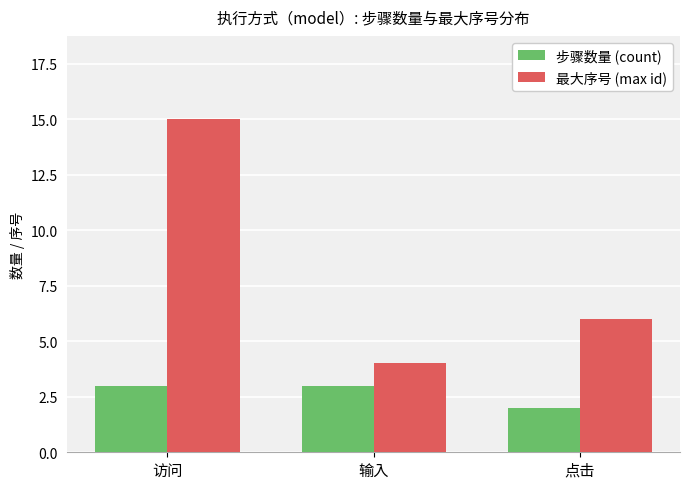

Reading left to right, list all the values displayed in this chart.

步骤数量 (count): 3	3	2
最大序号 (max id): 15	4	6